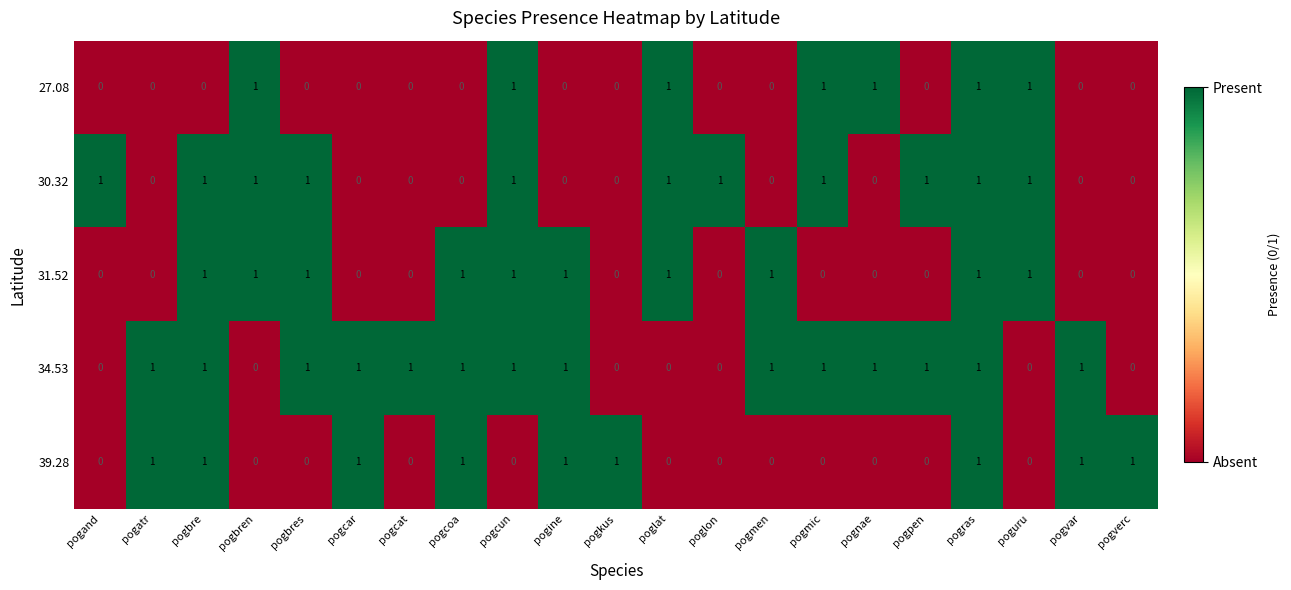

How many values in the 30.32 series are below 1?

10